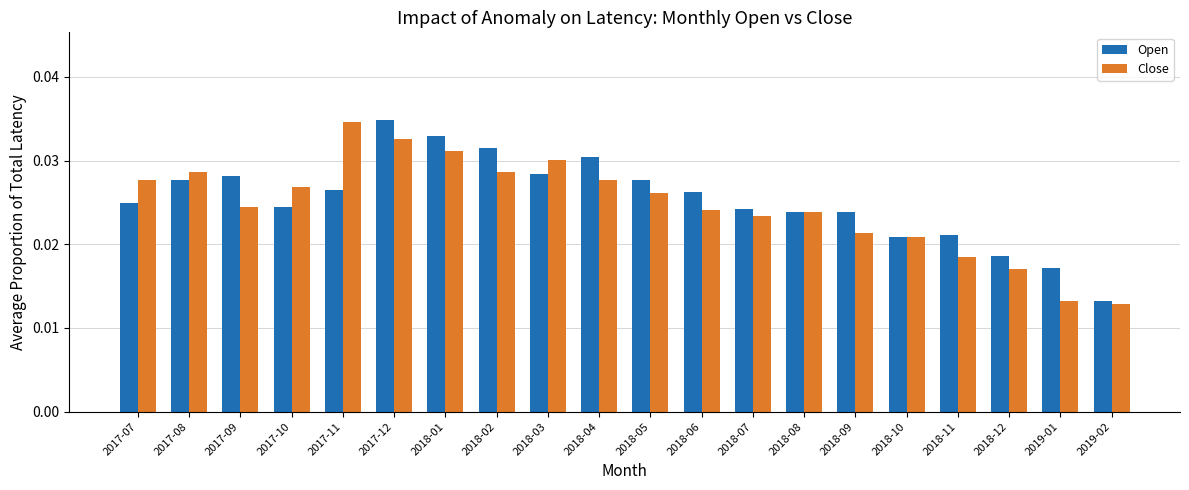

At which label is Close closest to 0?

2019-02